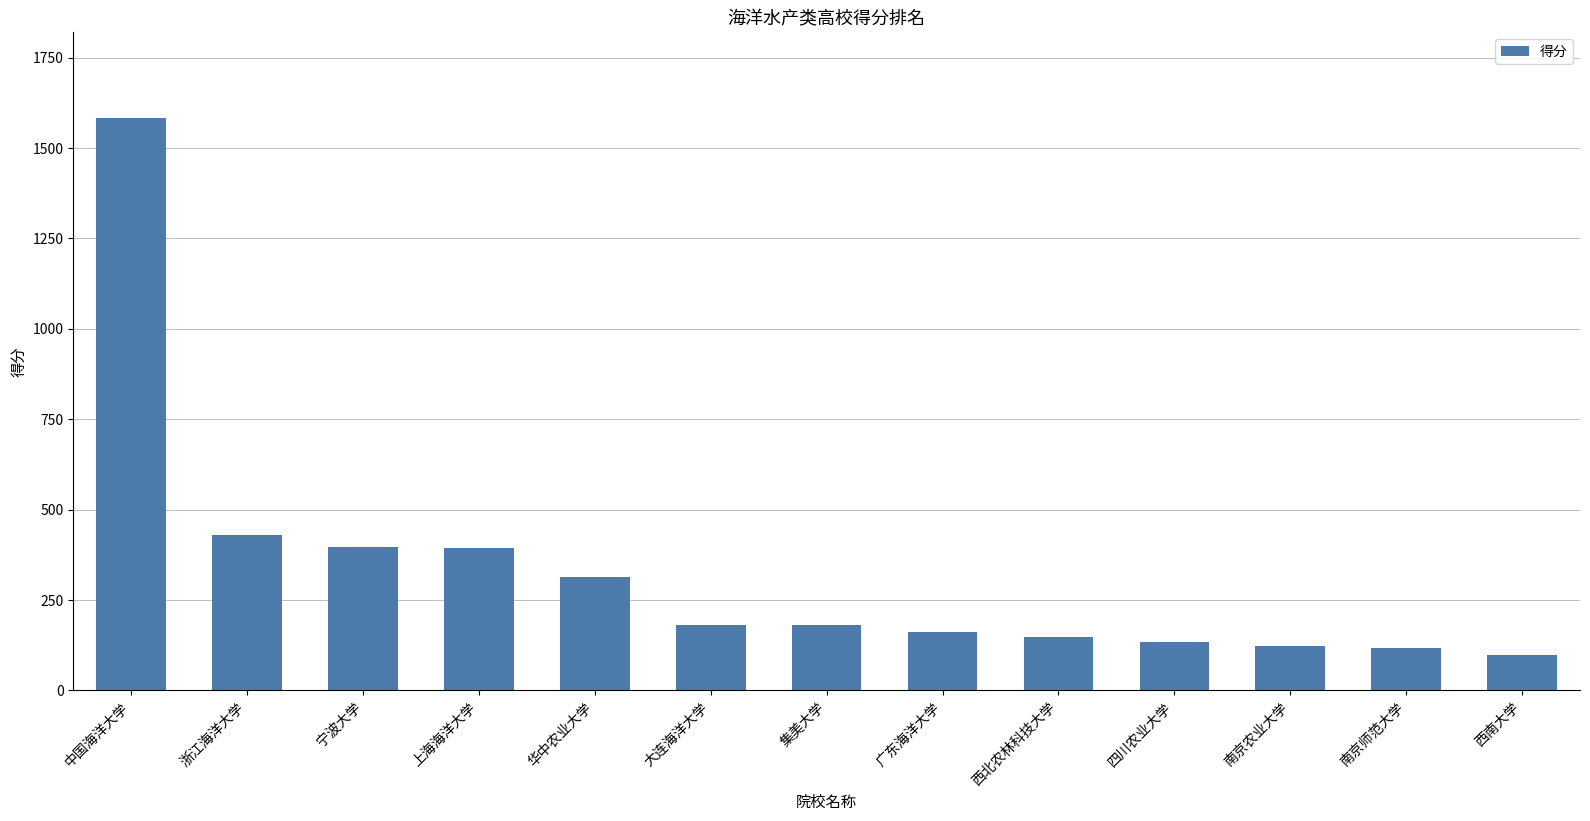

What is the sum of all values?

4256